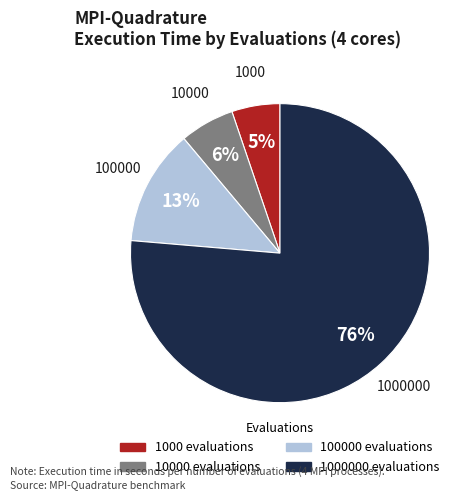

Is there any slice that represents more than half of the pie?

Yes